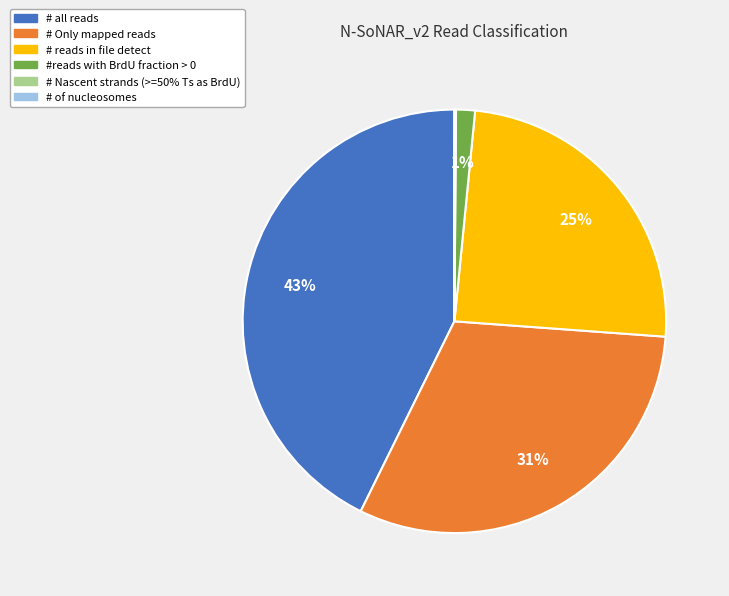

To the nearest percent, what is the difference between the largest and smallest slice percentages?

43%